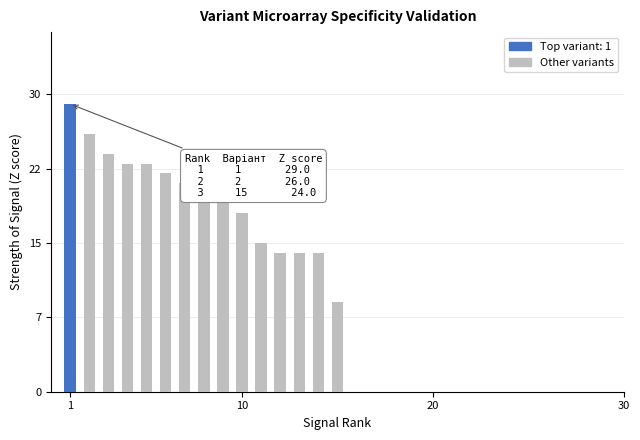

Does the chart contain any negative values?

No